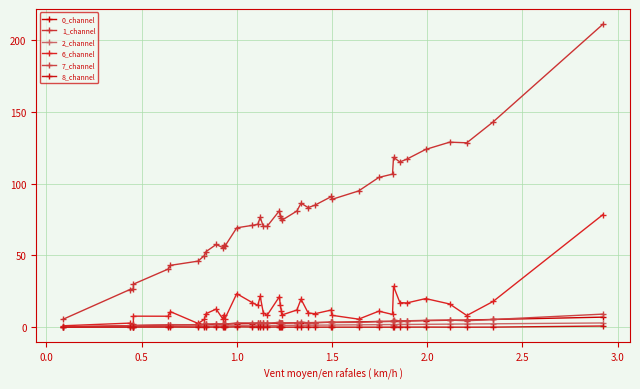

What is the lowest value of the 1_channel series?

5.5